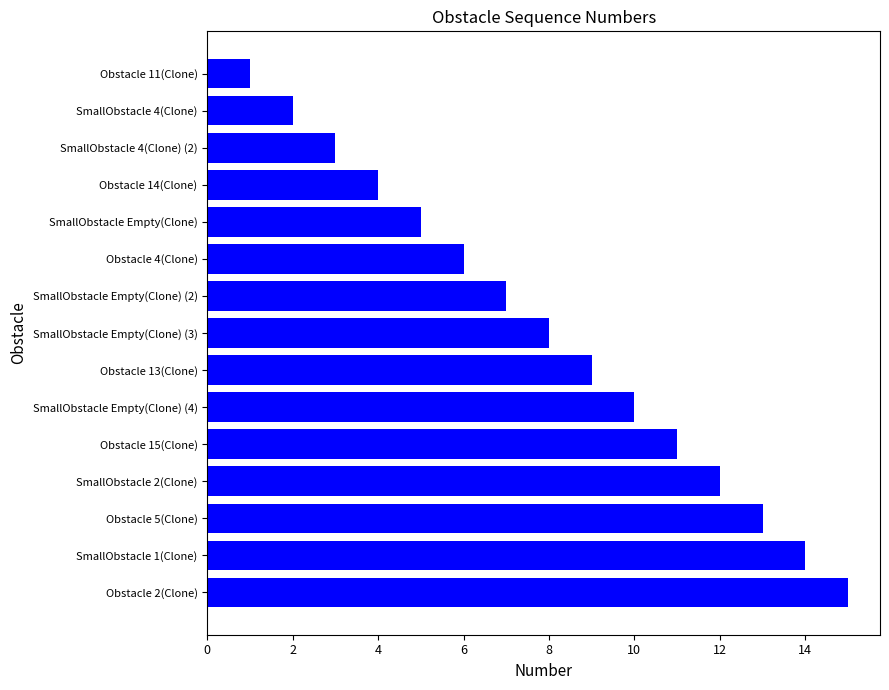

What is the label of the 11th bar from the top?

Obstacle 15(Clone)